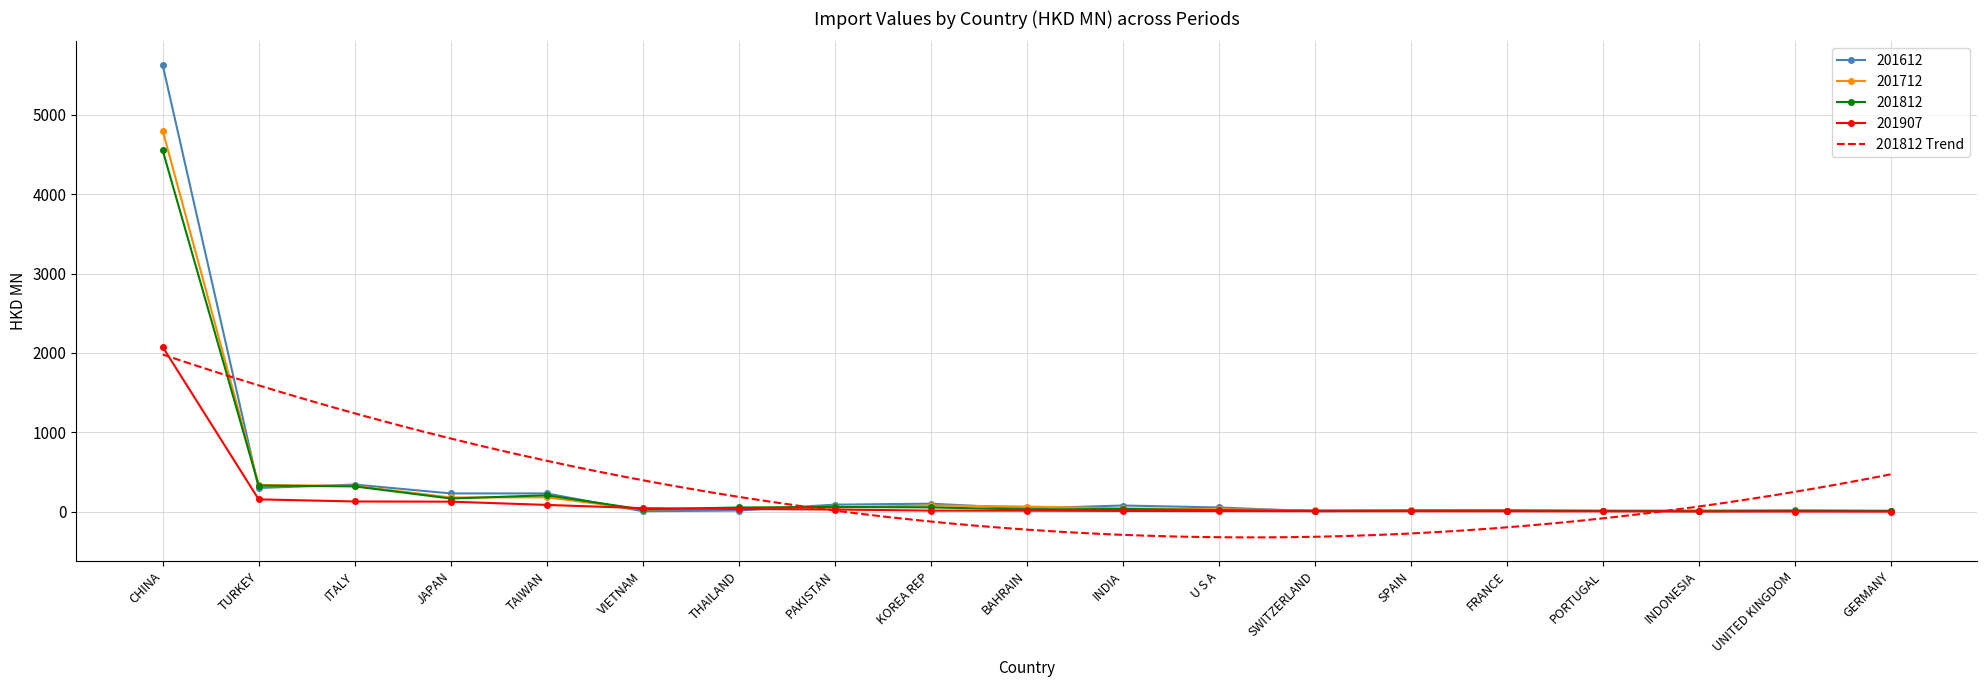

At which label does 201612 reach its minimum?

SWITZERLAND